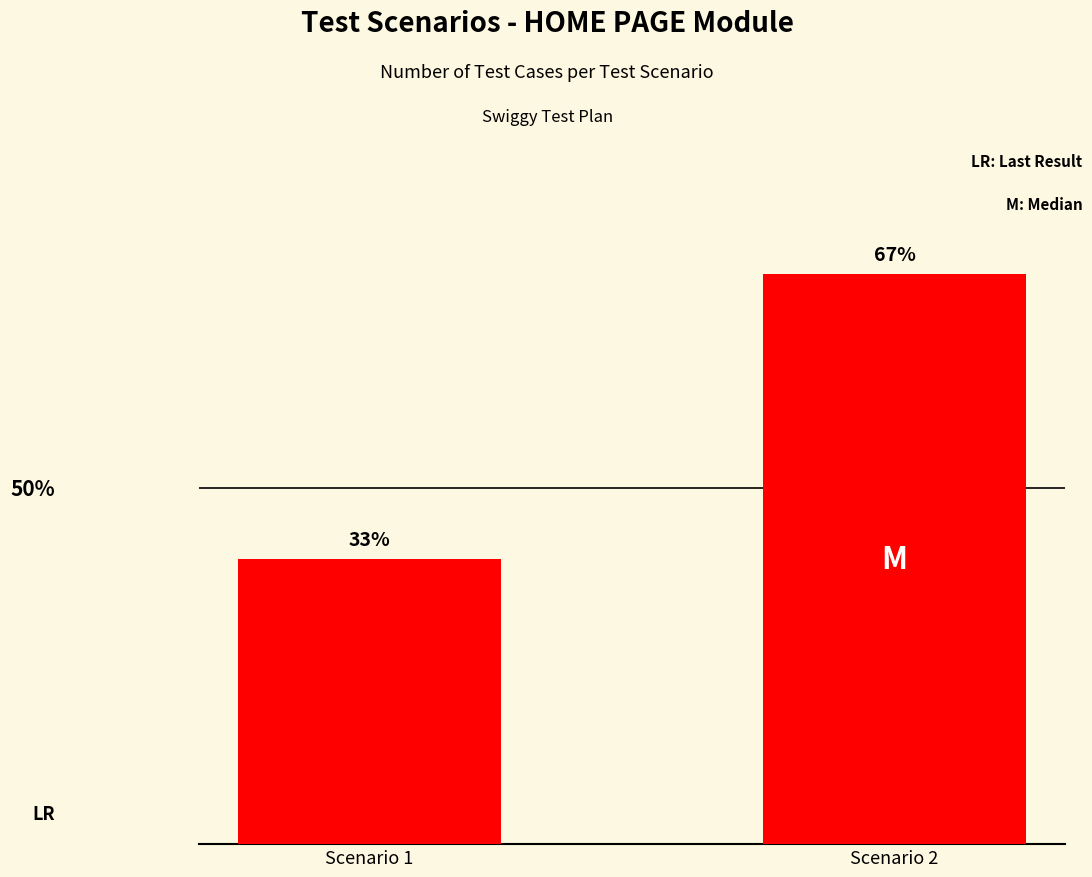

Are the bars horizontal?

No